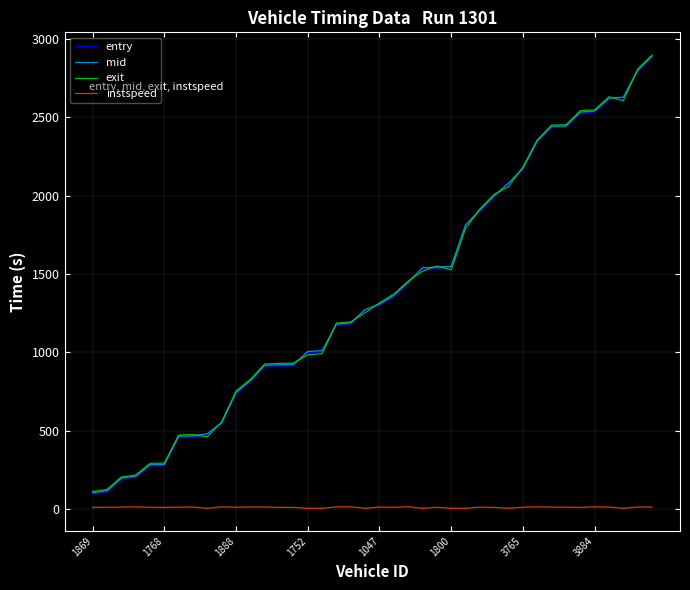

What is the maximum value for entry?

2884.2